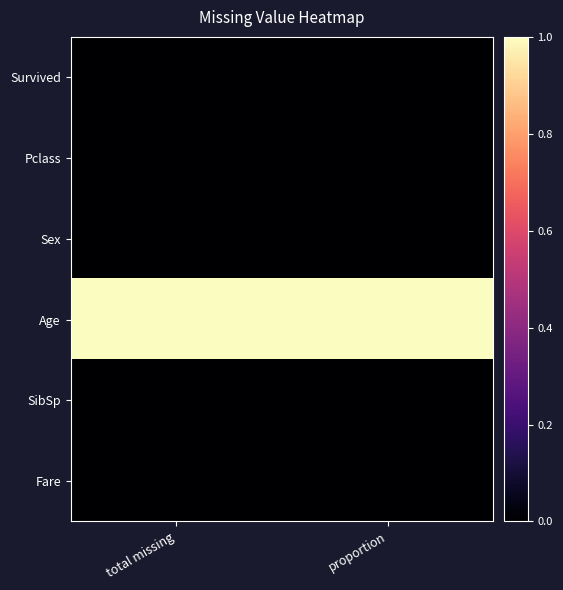

What is the spread (max minus min) of values at total missing?

1